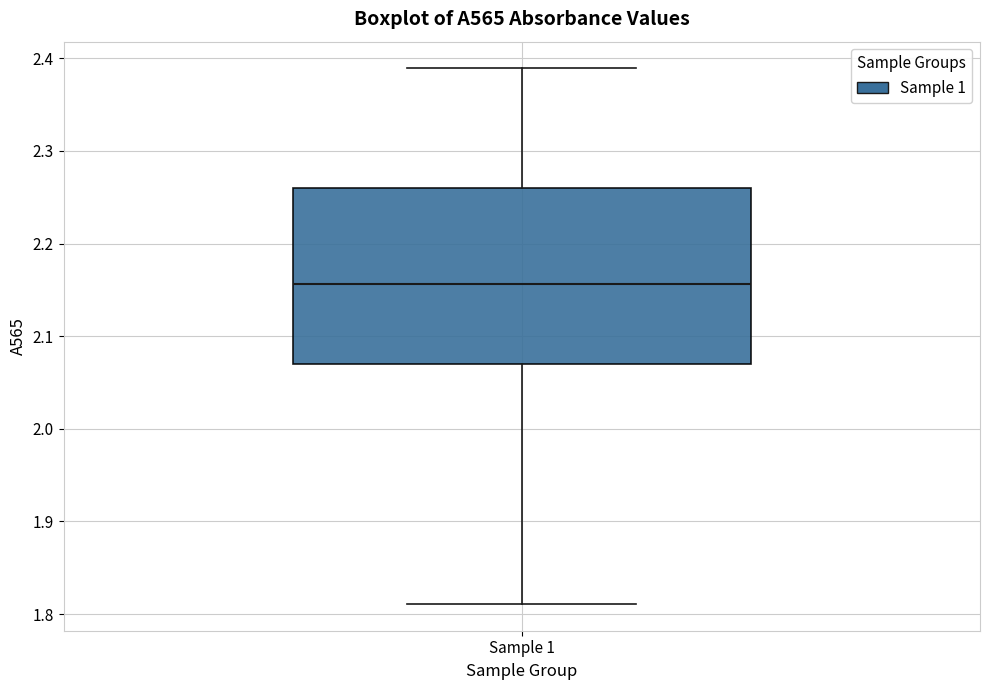

Read this box plot against the y-axis: the position of the median line, the range covered by the box, and the ends of both whiskers. The values are not printed on the chart, so give them approximately, as read against the axis.

median 2.16, box 2.07 to 2.26, whiskers 1.81 to 2.39